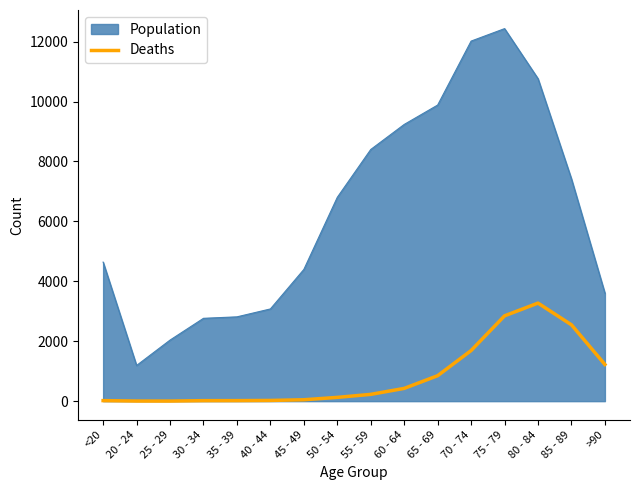

True or false: Deaths and Population cross at least once.

False